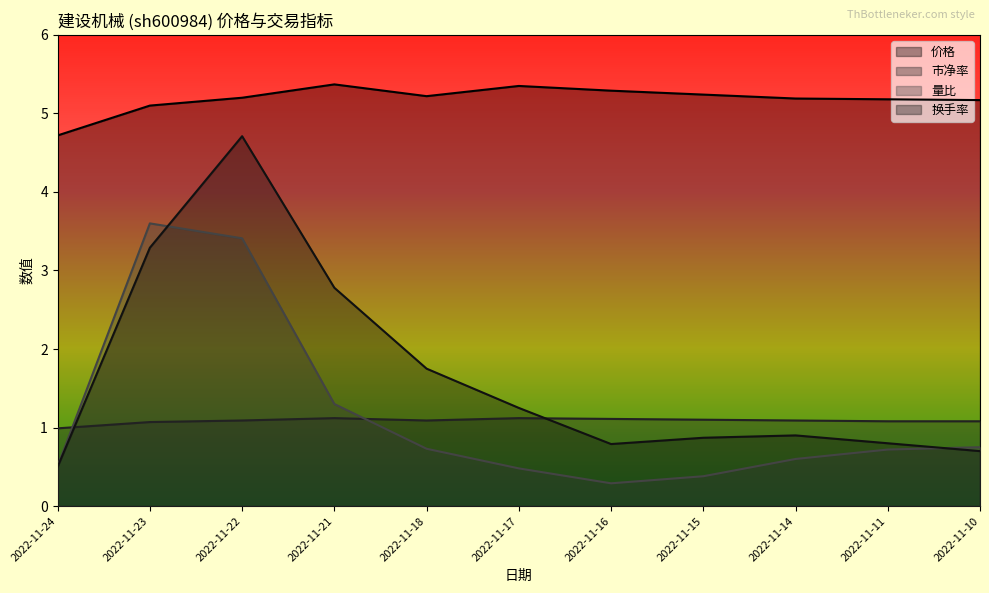

Where is 换手率 nearest to the value 2?

2022-11-18